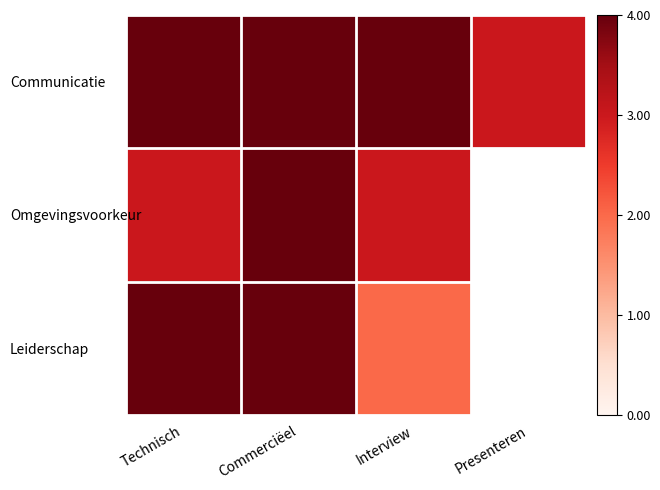

What is the difference between the maximum and minimum values in the Communicatie series?

1.0